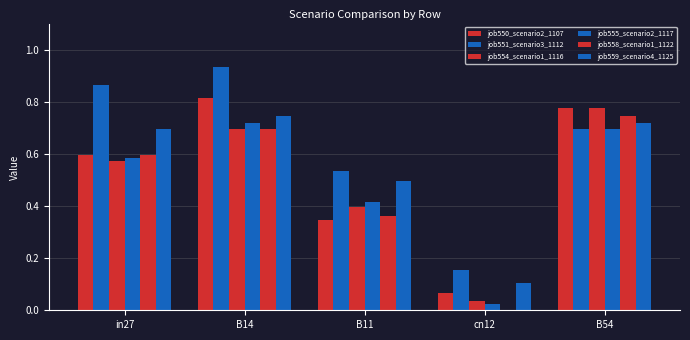

How many groups of bars are there?

5